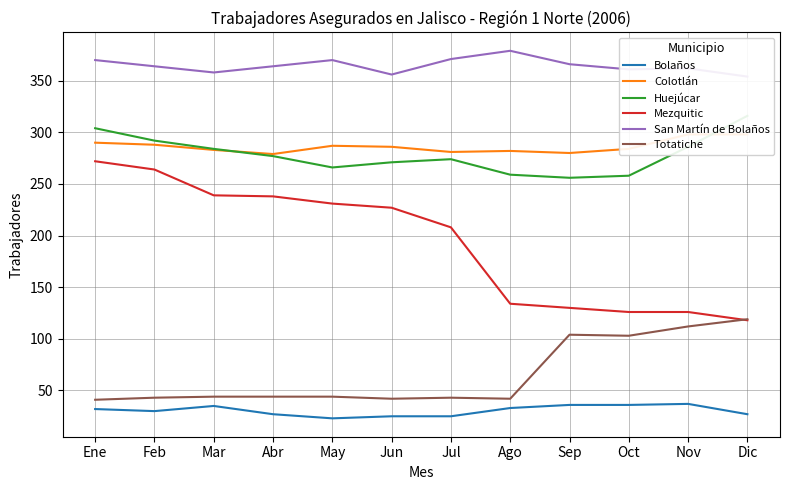

Which series has the largest total across all categories?

San Martín de Bolaños